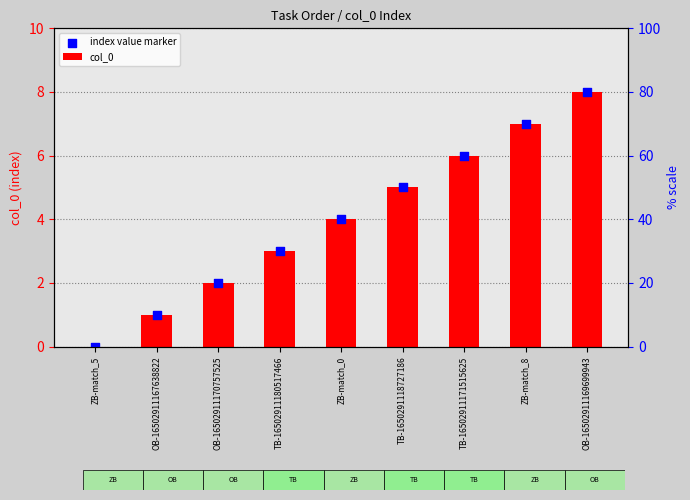

At which category is the sum across all series the highest?

OB-16502911169699943